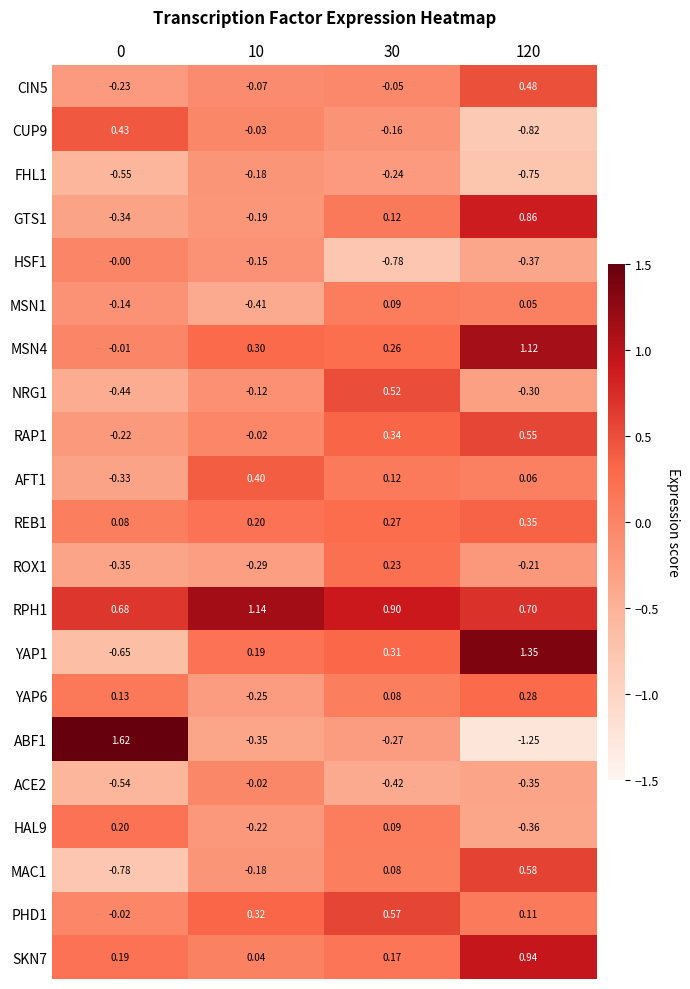

Is the value of YAP6 at 120 greater than the value of RAP1 at 0?

Yes